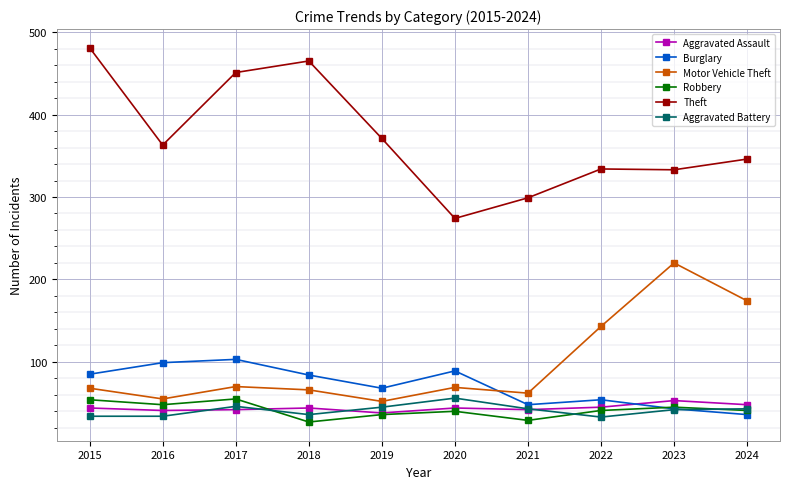

The value of Aggravated Battery at 2018 is 36. True or false?

True